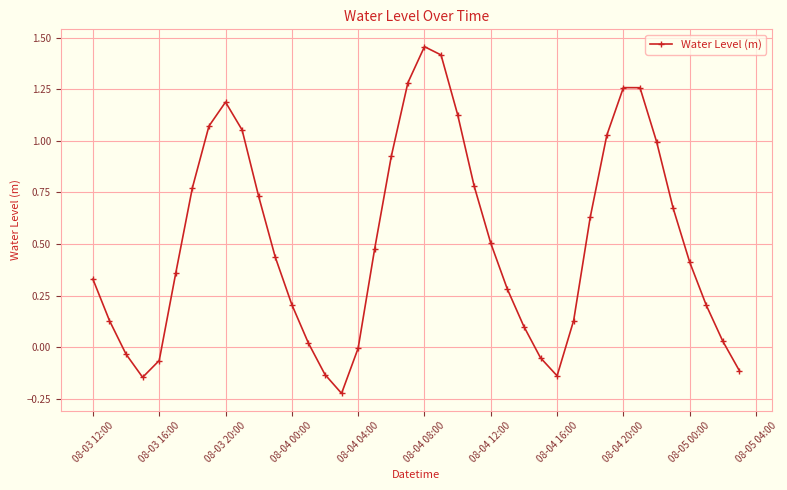

How many points are higher than both their immediate neighbors (excluding endpoints)?

3